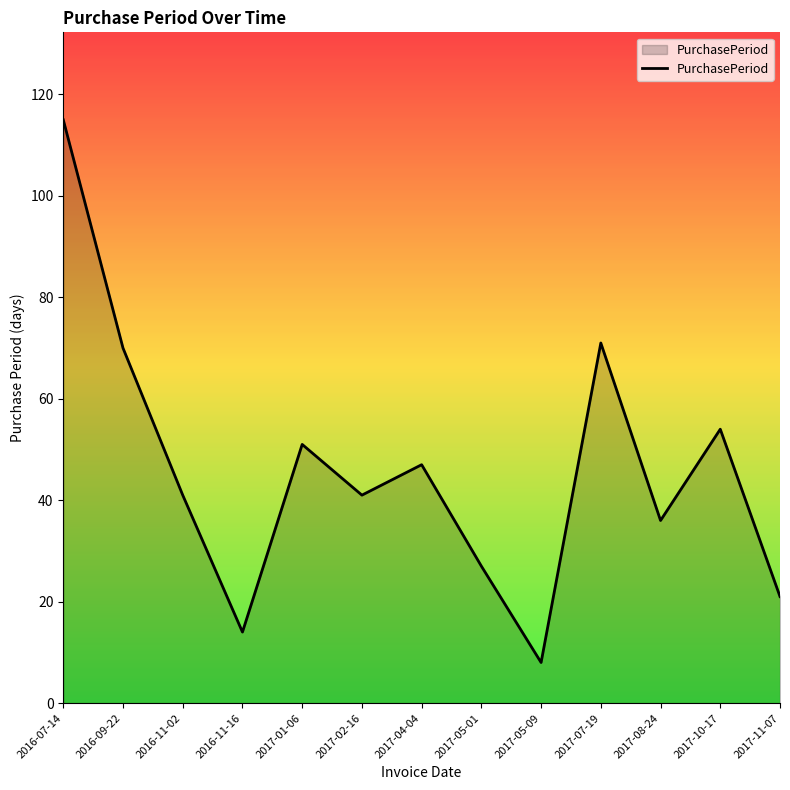

How many distinct data groups are displayed?

1